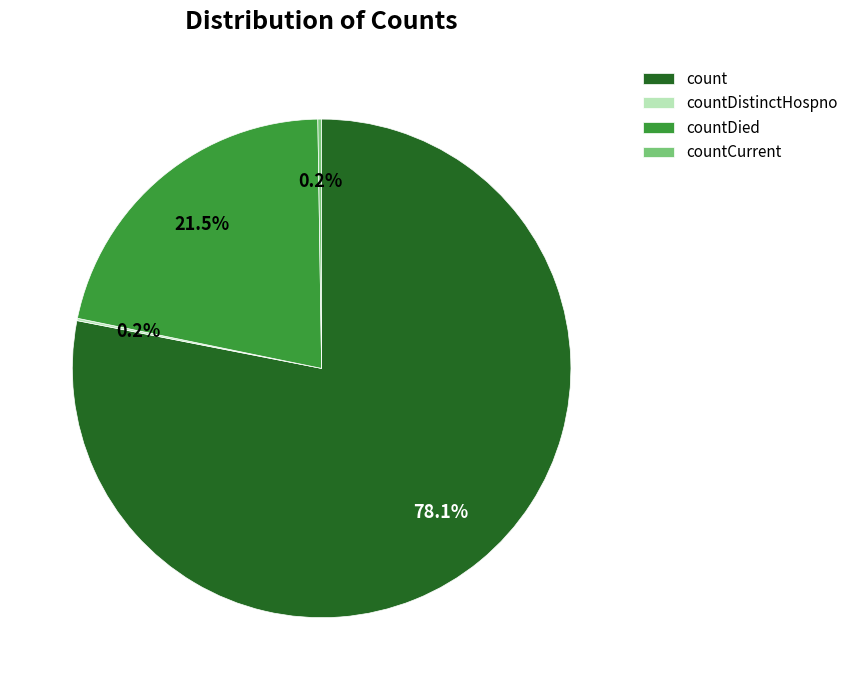

Is it true that countDied is 16% of the pie?

False